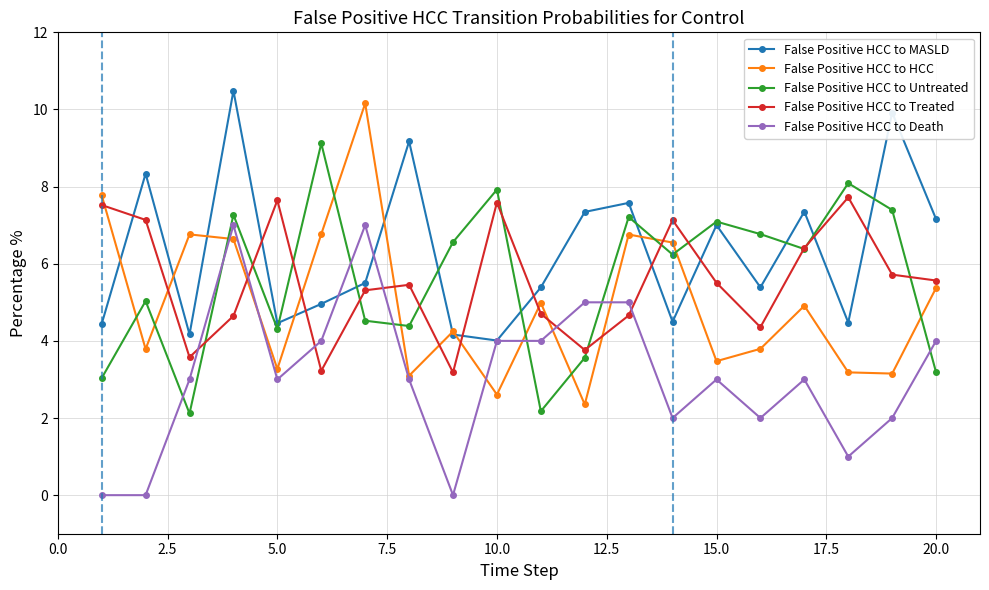

Which series has the largest total across all categories?

False Positive HCC to MASLD